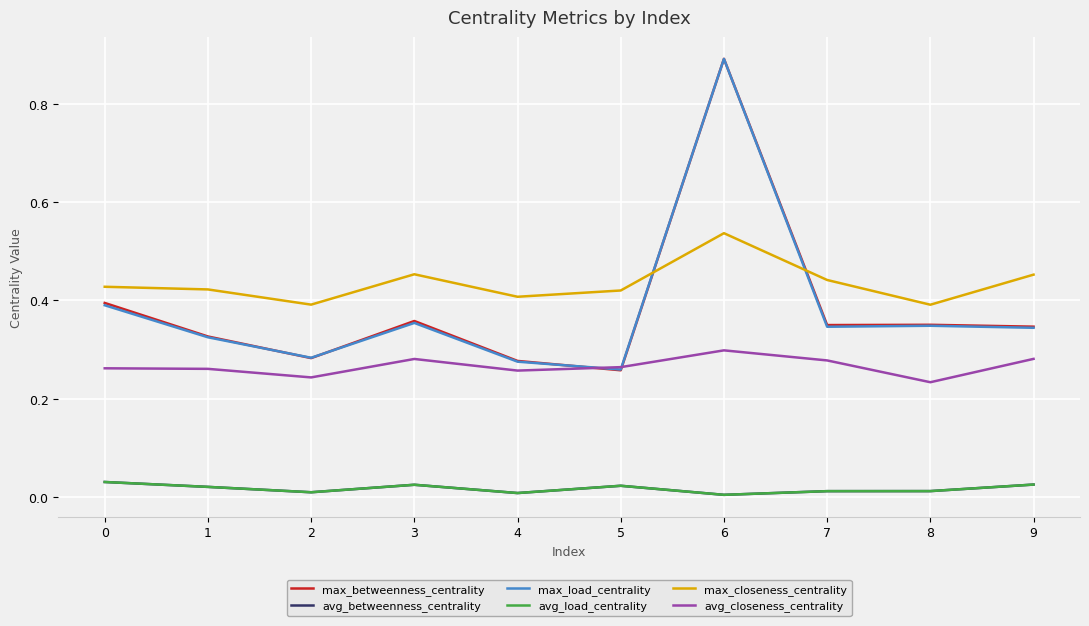

Does the chart have visible grid lines?

Yes